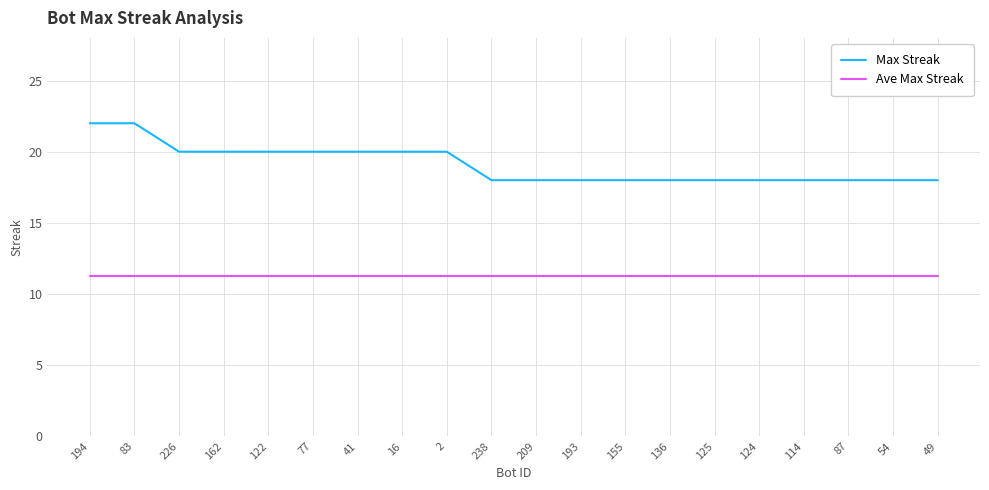

List the series in order of their peak value, highest first.

Max Streak, Ave Max Streak